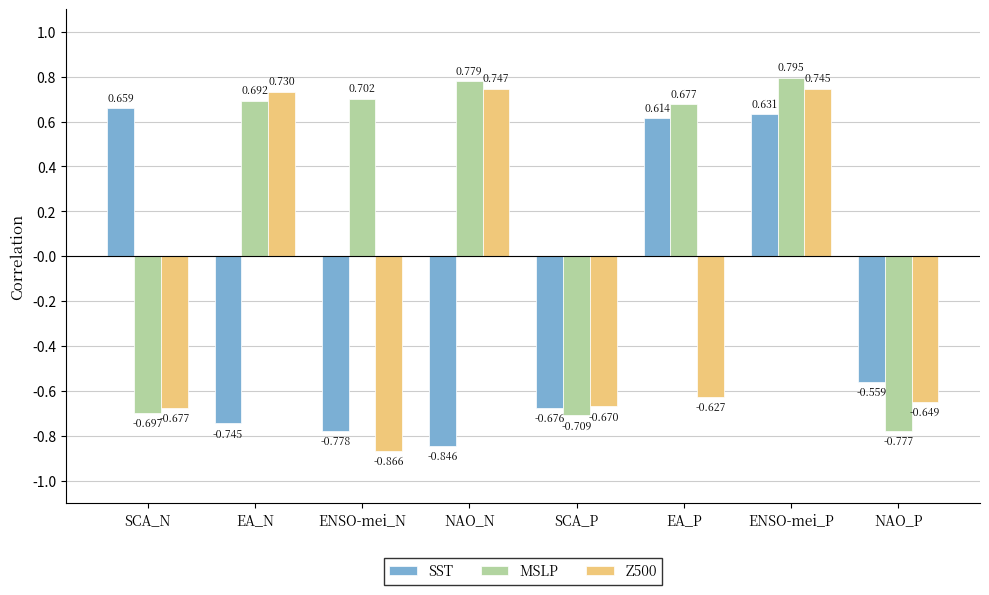

Which series has the widest spread of values?

Z500